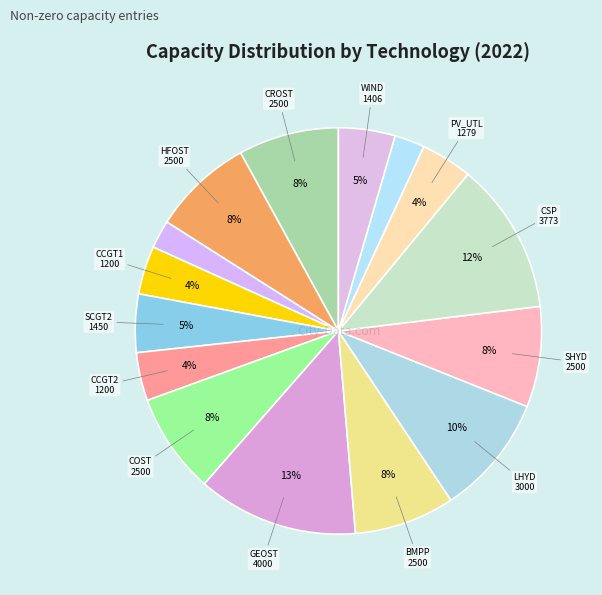

Is there a majority slice in this chart?

No